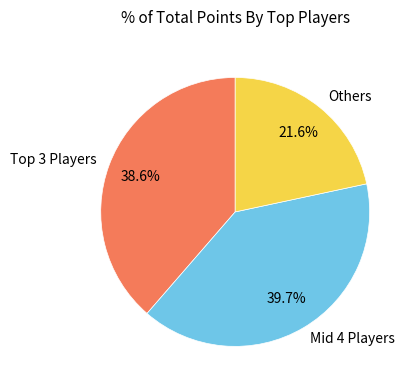

Rank the categories by value from lowest to highest.

Others, Top 3 Players, Mid 4 Players